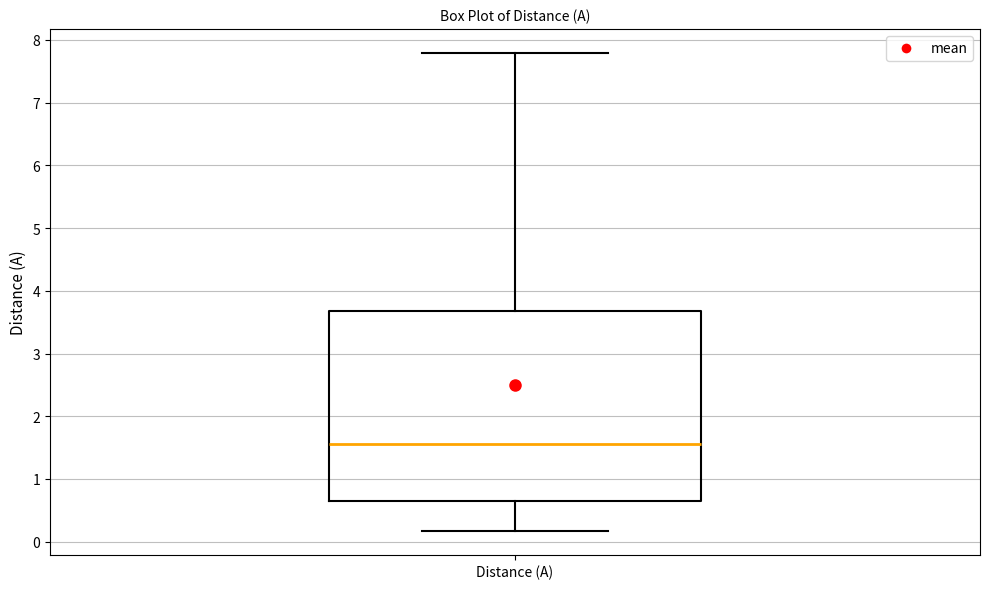

Where is the lower edge of the box for Distance (A) on the y-axis? The values are not printed on the chart, so give them approximately, as read against the axis.

0.6